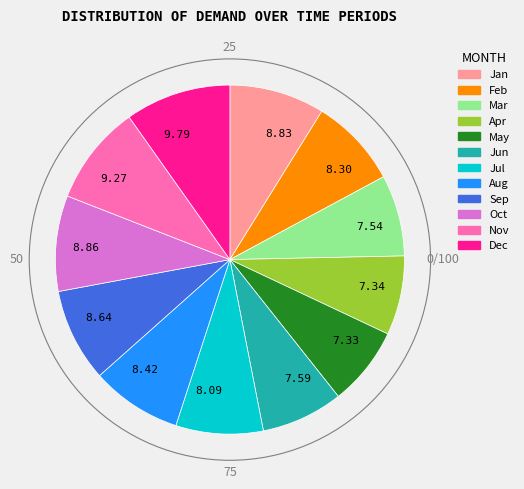

Is the sum of 8.42 and 8.83 greater than half?

No